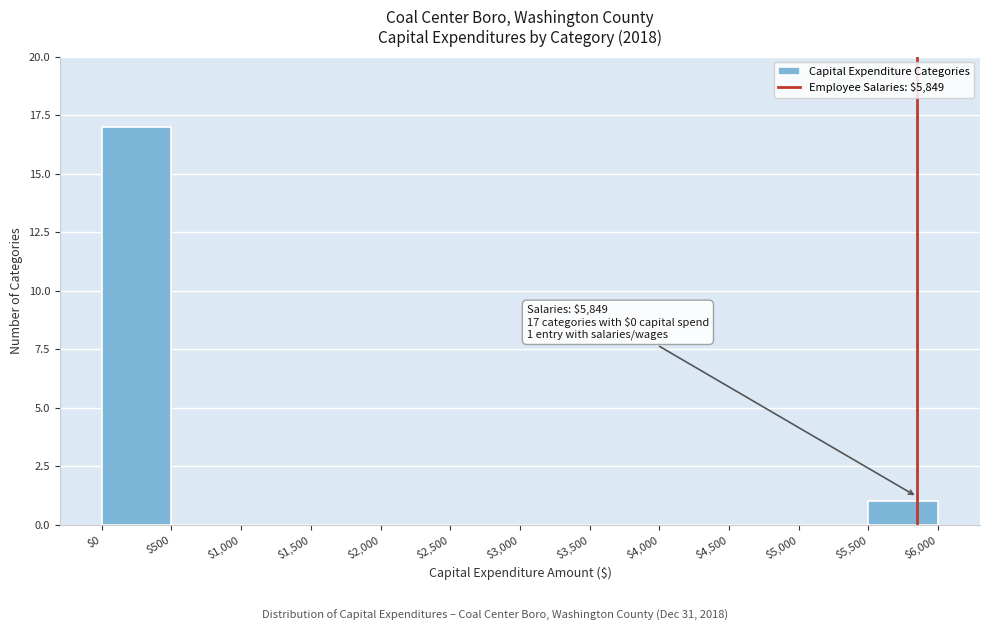

Over which range of the x-axis is the bar tallest?

$0 to $500